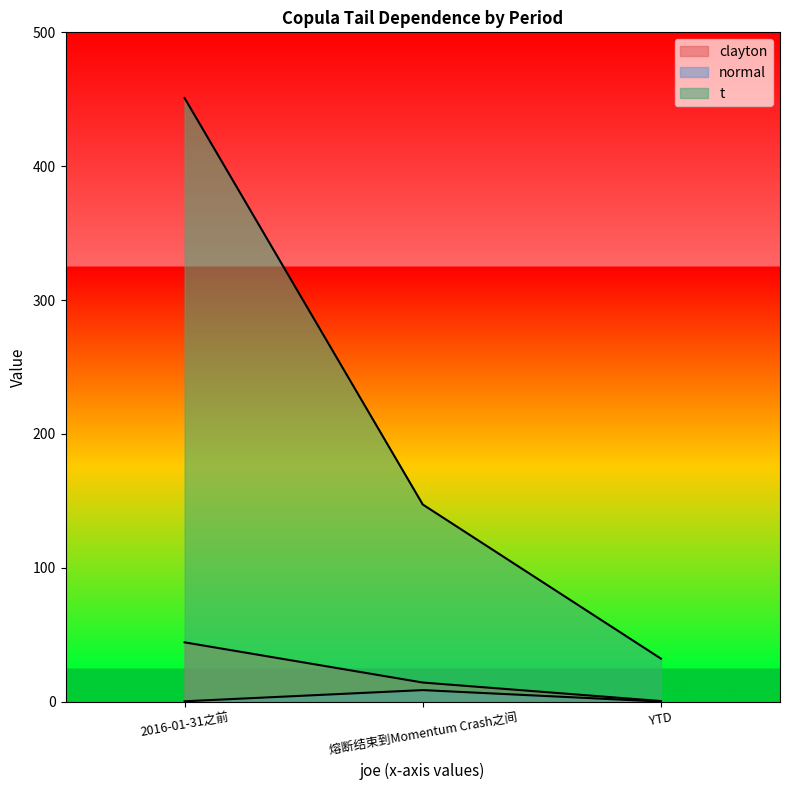

What is the total value across all series at YTD?

32.5